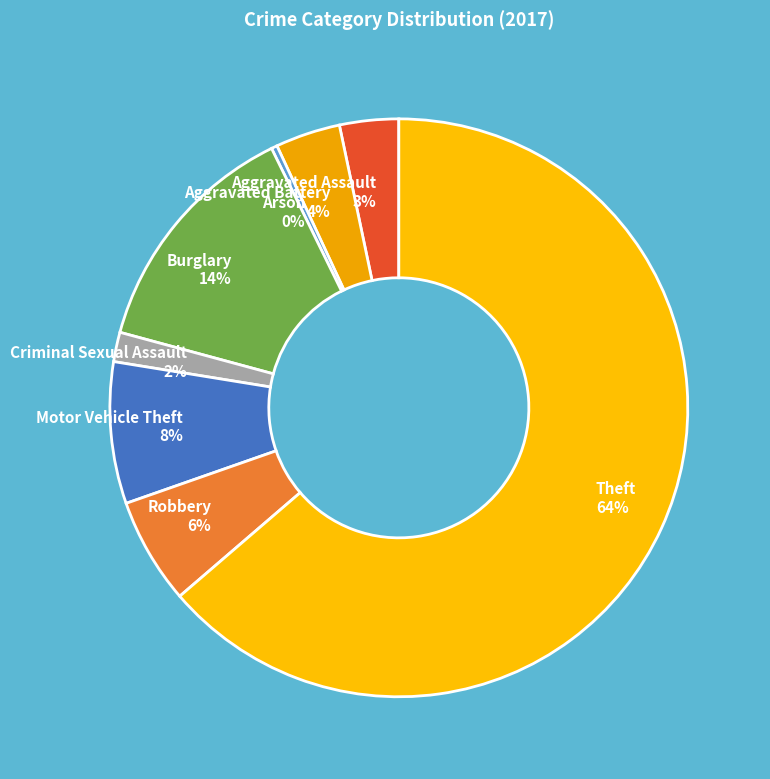

Does any single category account for the majority?

Yes